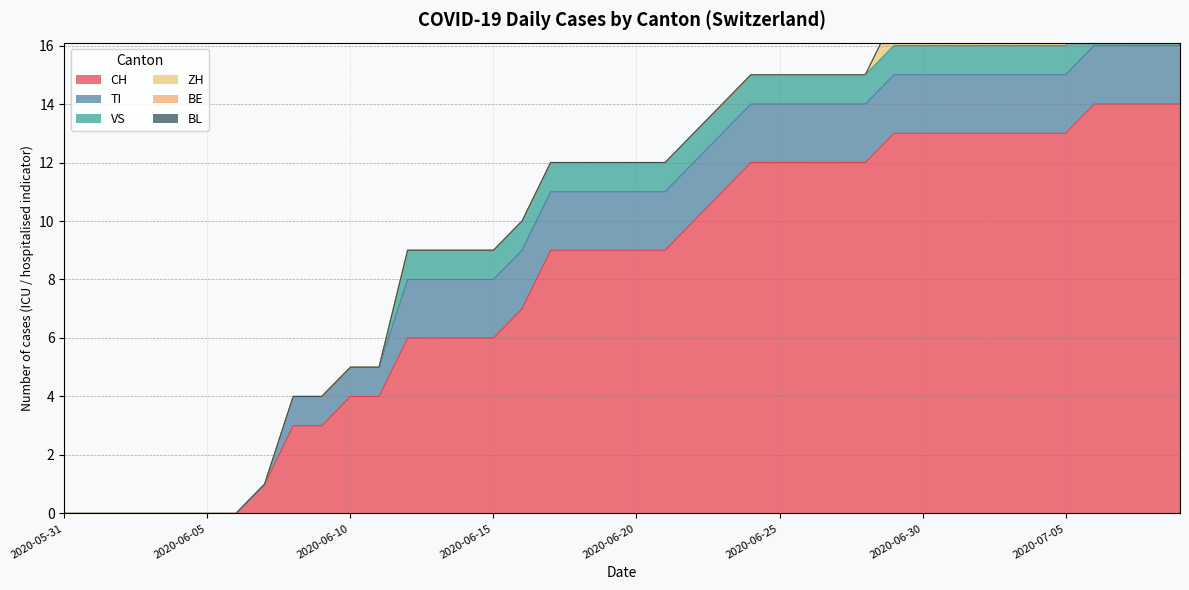

The value of CH at 2020-07-02 is 7. True or false?

False